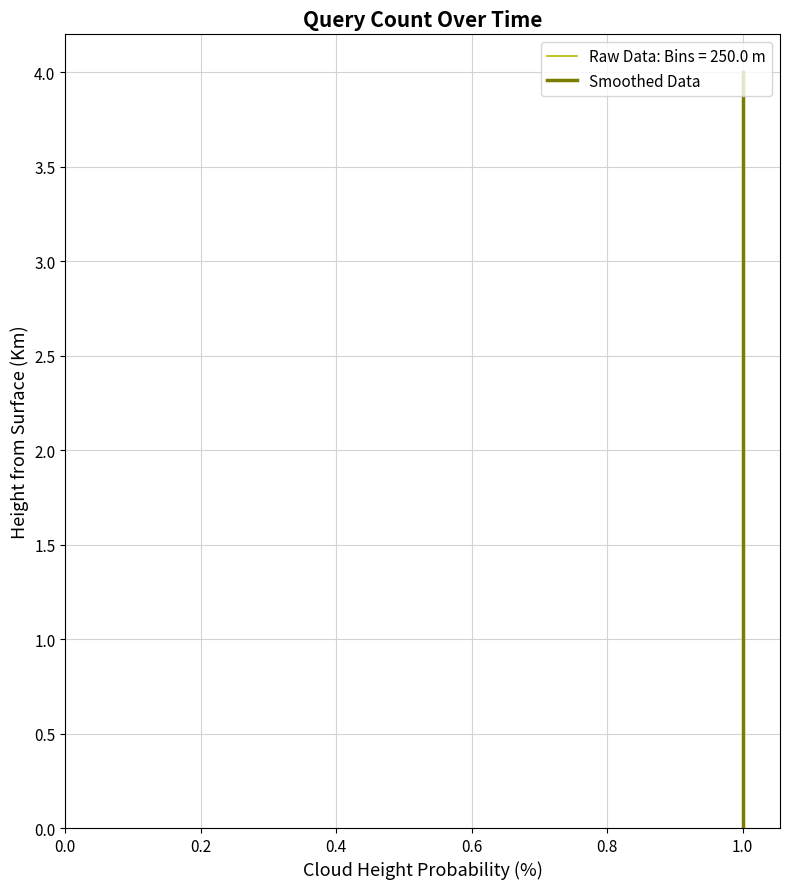

How many data points are above 2?

2